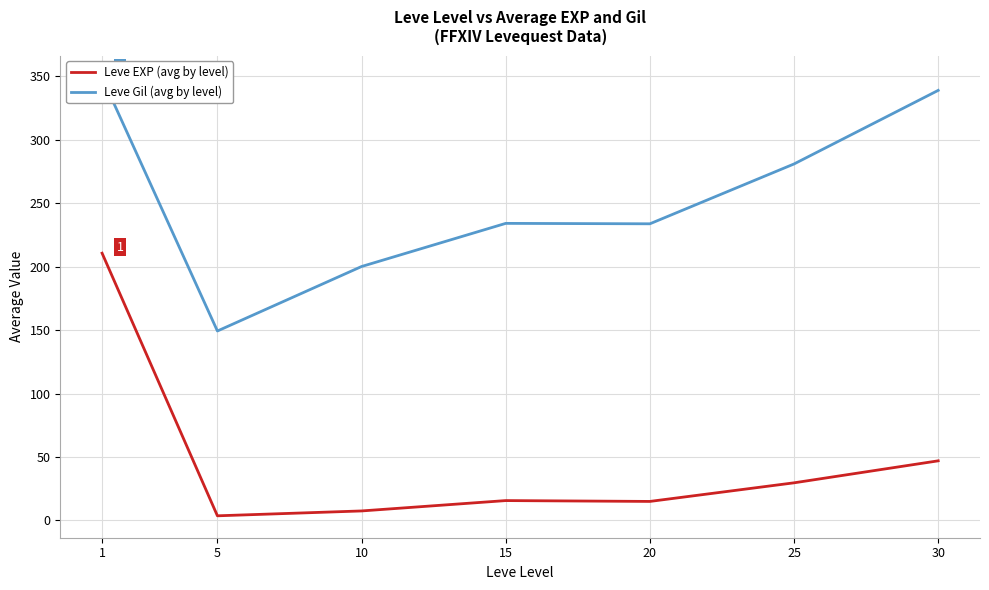

What is the difference between the second highest and second lowest values in the Leve EXP (avg by level) series?

39.5